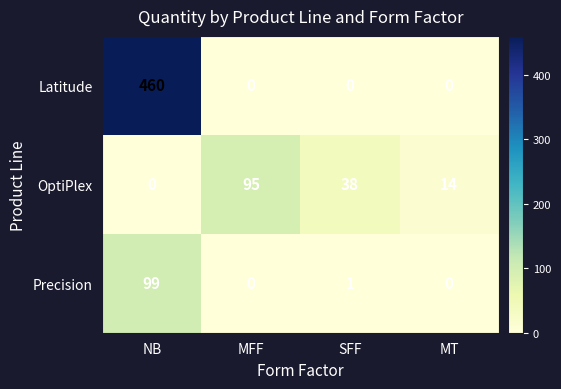

What is the average value of the Precision series?

25